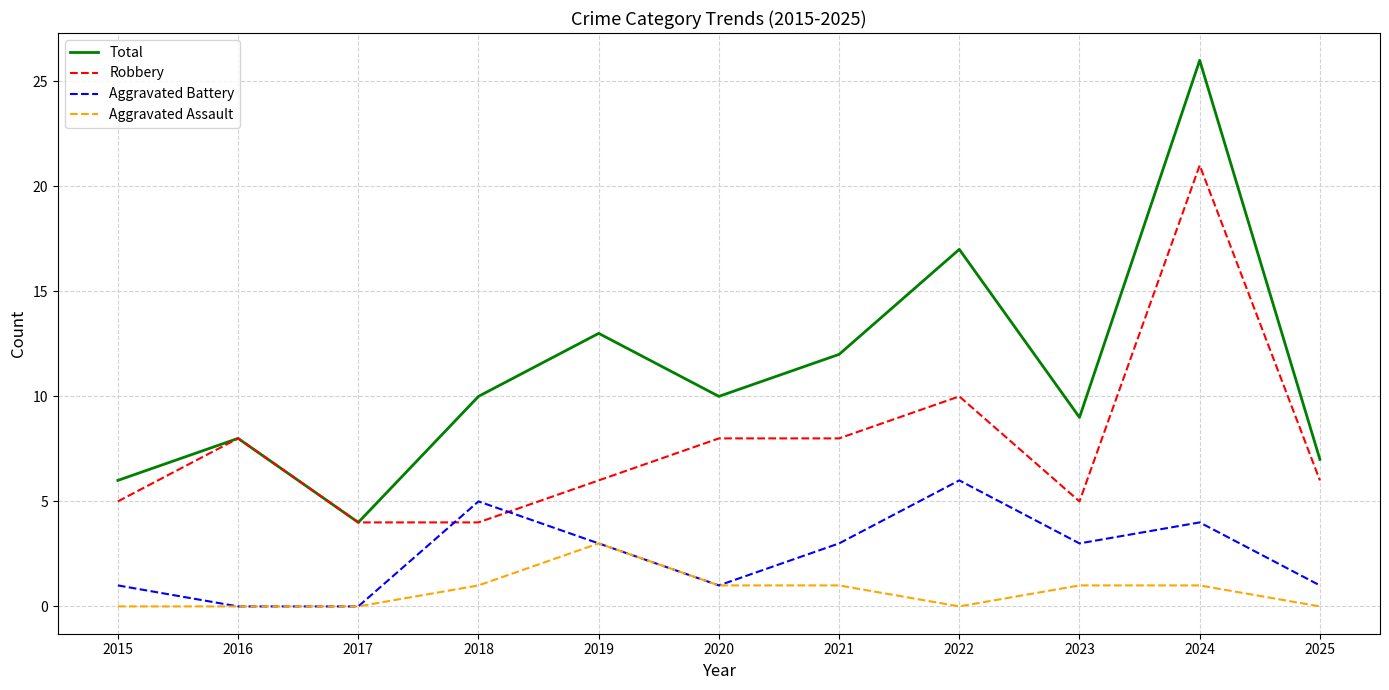

What value does the Aggravated Battery series have at 2023?

3